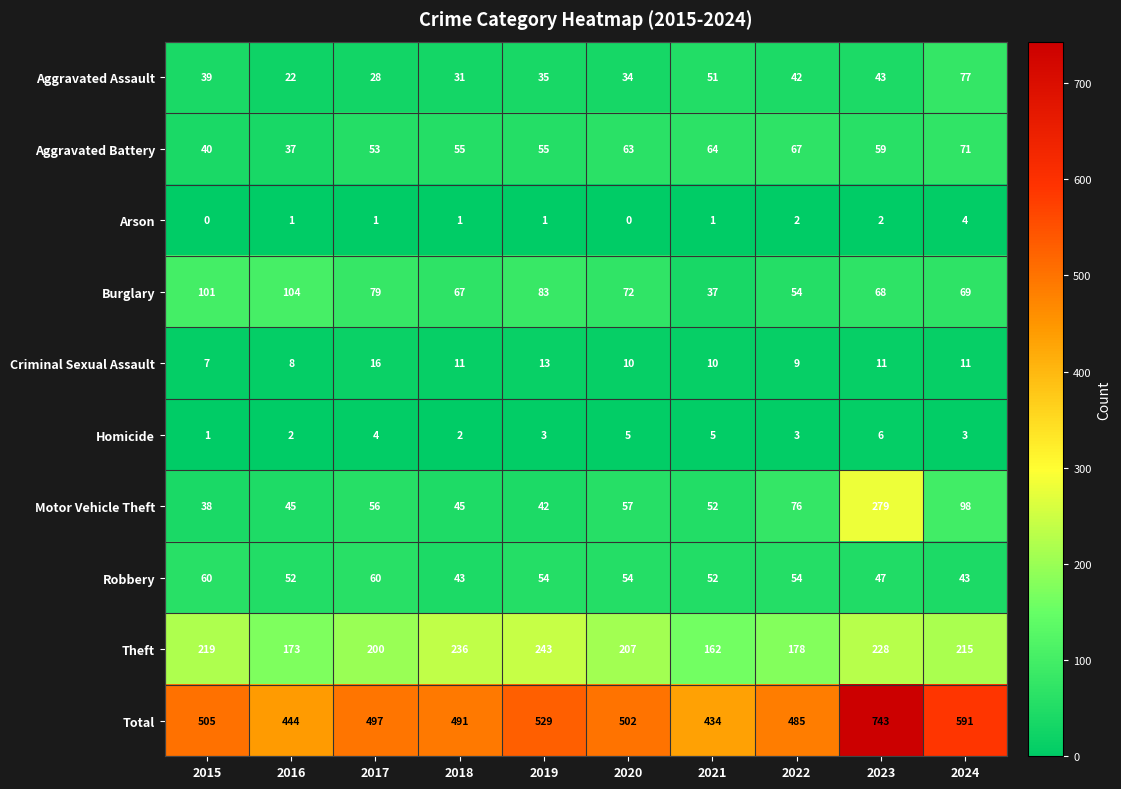

What is the greatest value displayed?

743